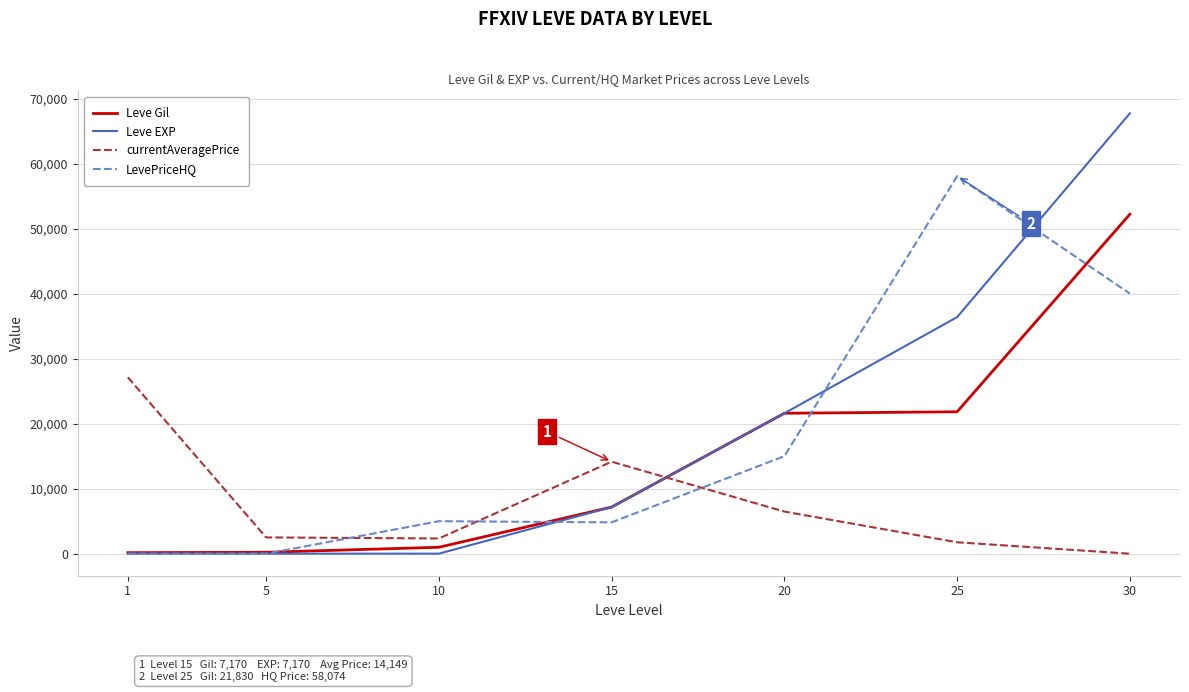

What are all the series names shown in the legend?

Leve Gil, Leve EXP, currentAveragePrice, LevePriceHQ